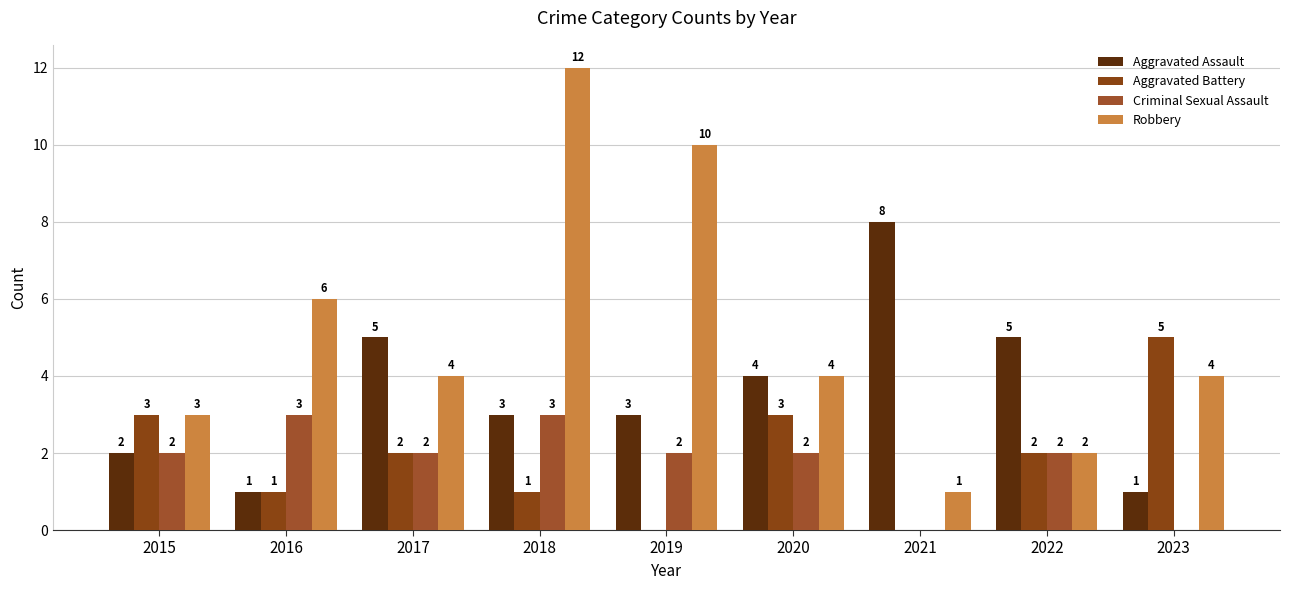

Reading left to right, list all the values displayed in this chart.

Aggravated Assault: 2015=2	2016=1	2017=5	2018=3	2019=3	2020=4	2021=8	2022=5	2023=1
Aggravated Battery: 2015=3	2016=1	2017=2	2018=1	2019=0	2020=3	2021=0	2022=2	2023=5
Criminal Sexual Assault: 2015=2	2016=3	2017=2	2018=3	2019=2	2020=2	2021=0	2022=2	2023=0
Robbery: 2015=3	2016=6	2017=4	2018=12	2019=10	2020=4	2021=1	2022=2	2023=4